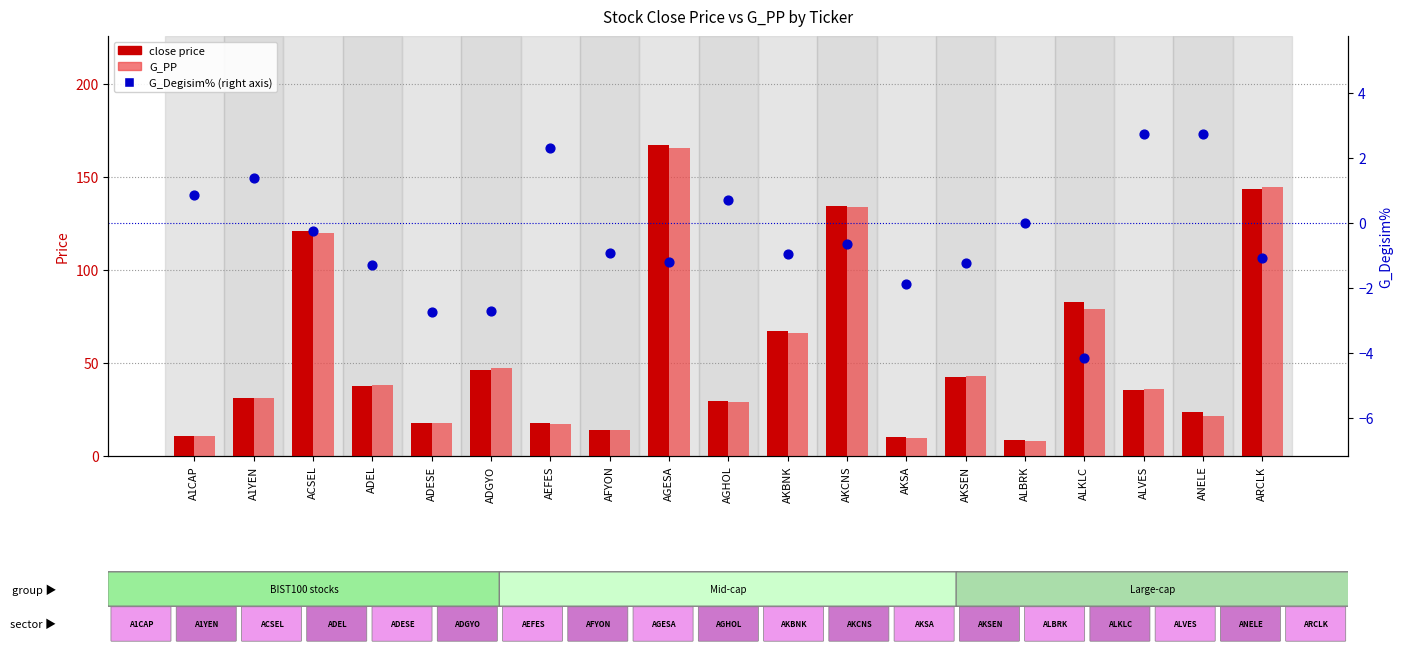

What is the total value across all series at AGHOL?

59.5